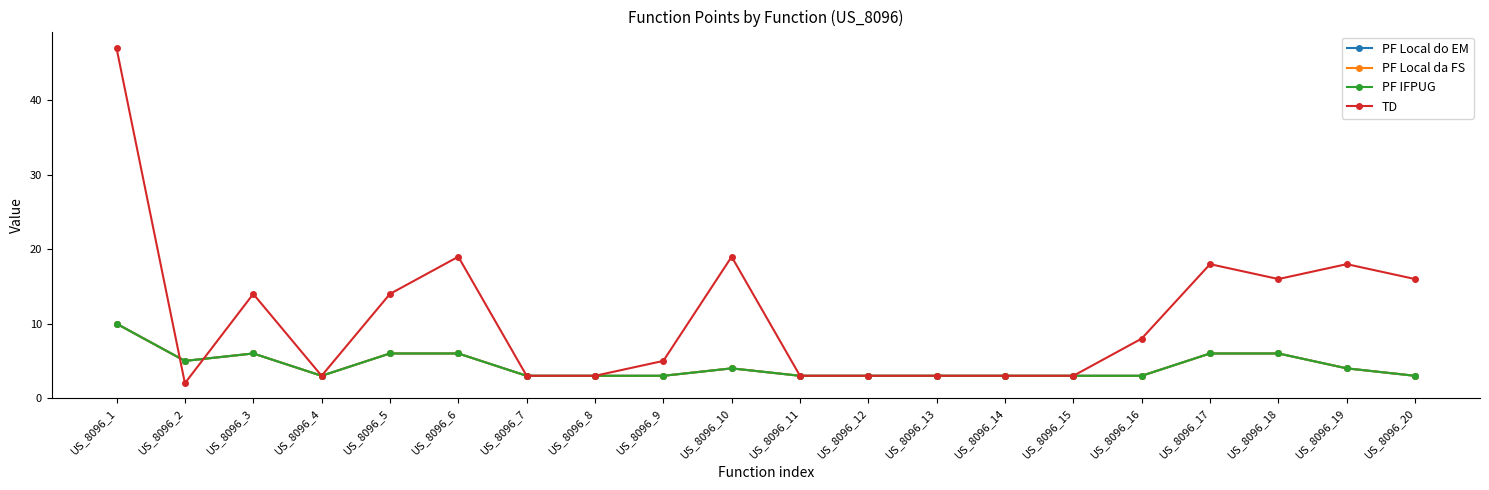

True or false: PF Local do EM and PF Local da FS cross at least once.

False